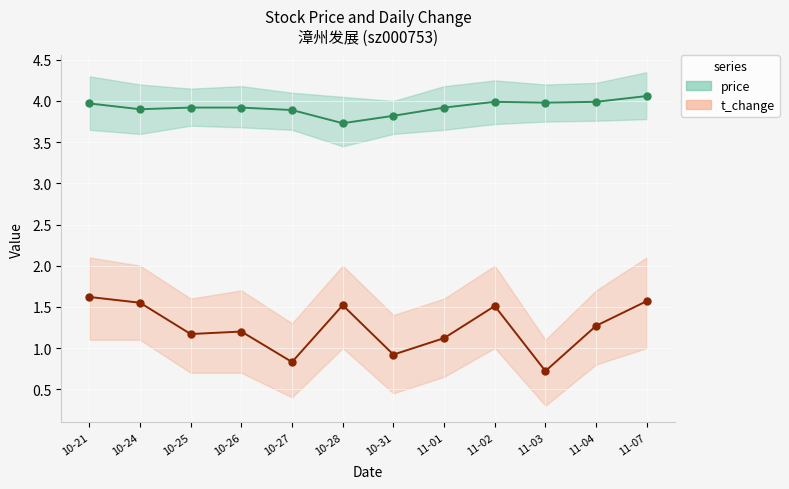

At how many categories does at least one series exceed 3?

12